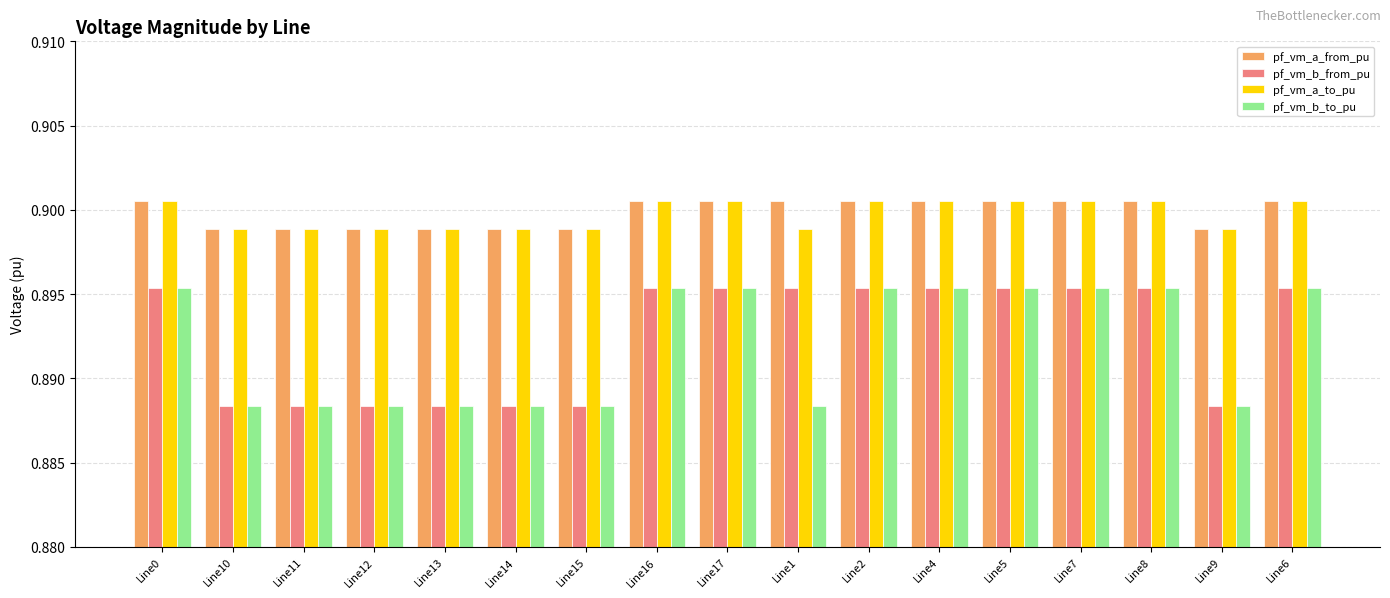

How many pf_vm_a_to_pu values are between 0 and 1?

17